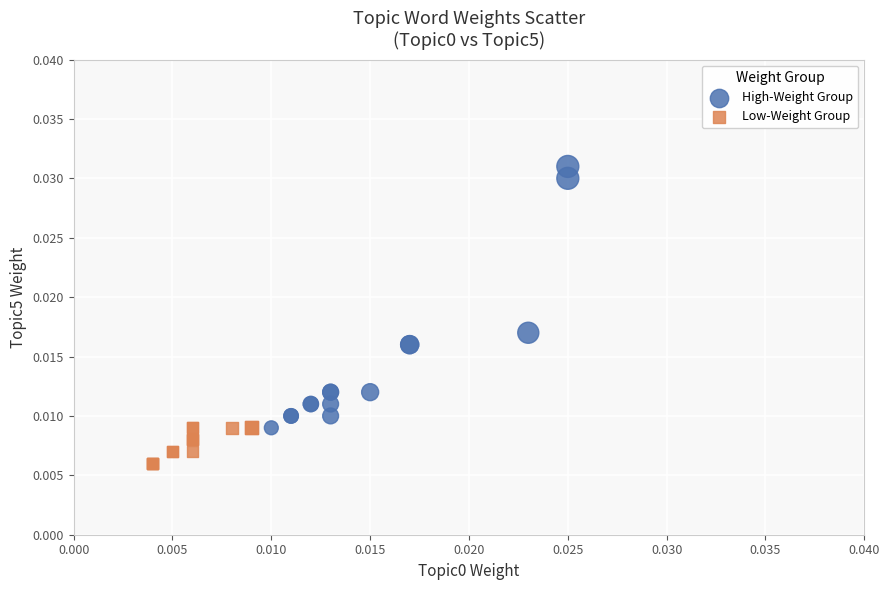

Which series contains the highest Y value?

High-Weight Group